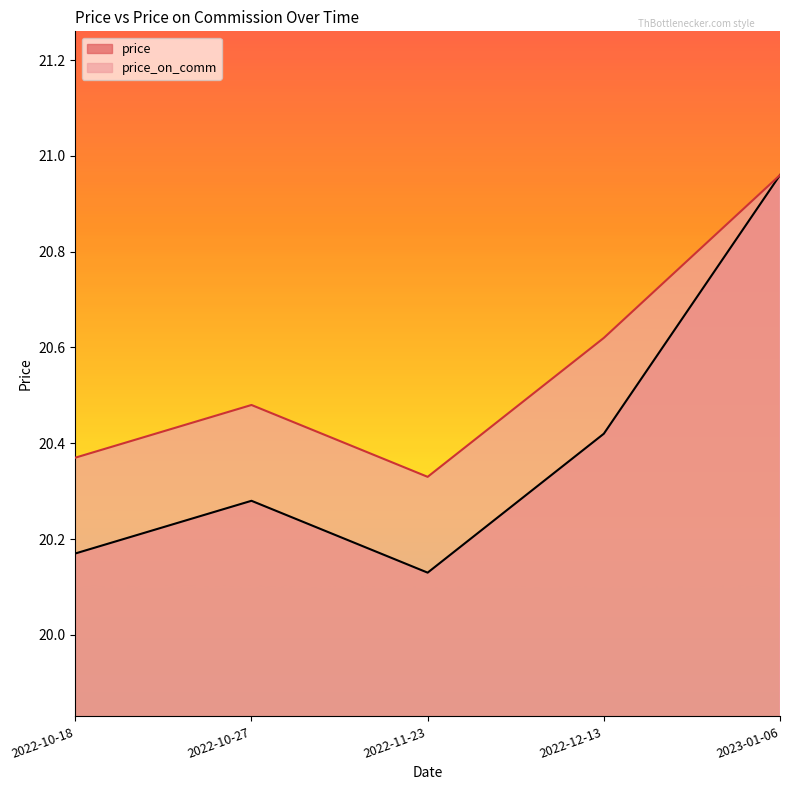

How many lines are shown in the chart?

2